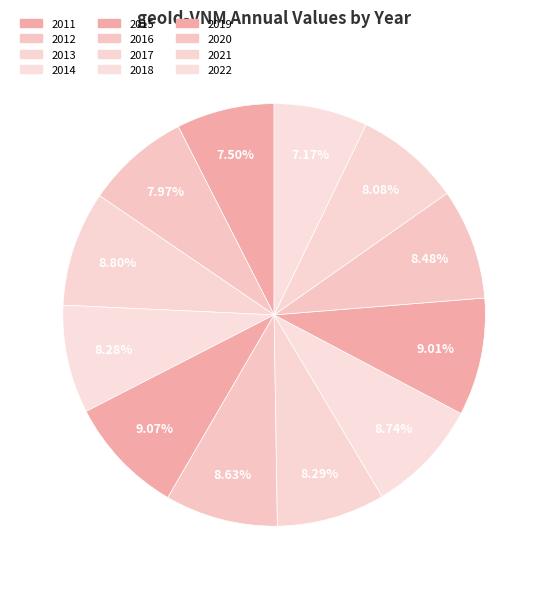

How many segments does this pie chart have?

12